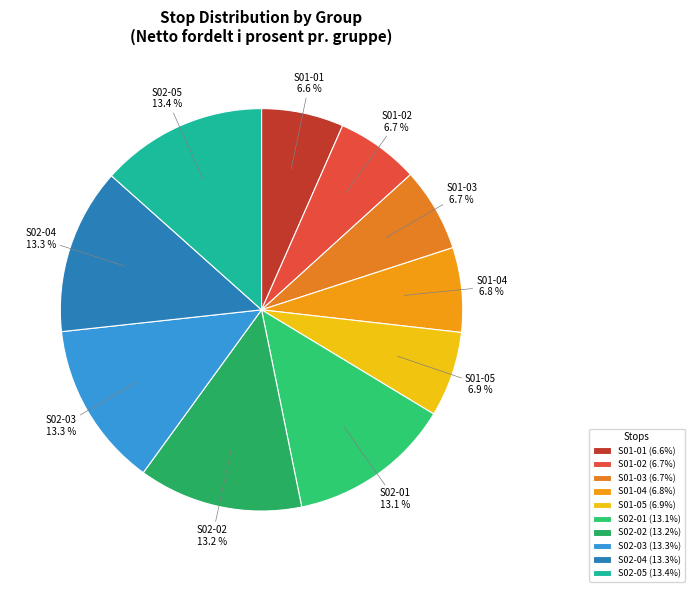

What is the ratio of the value at S02-04 to the value at S01-05?

1.9